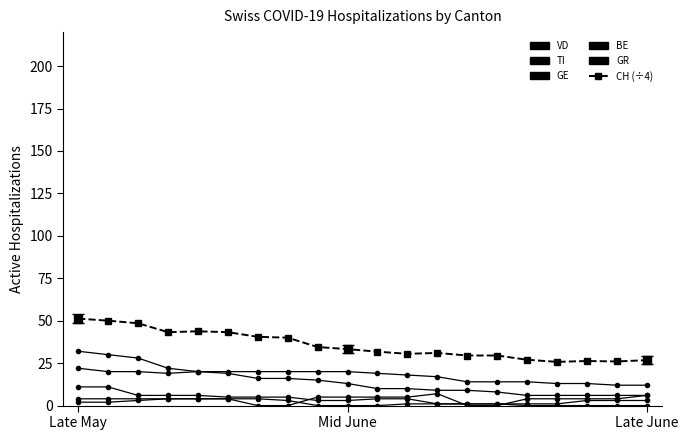

Reading left to right, list all the values displayed in this chart.

VD: 22.0	20.0	20.0	19.0	20.0	20.0	20.0	20.0	20.0	20.0	19.0	18.0	17.0	14.0	14.0	14.0	13.0	13.0	12.0	12.0
TI: 32.0	30.0	28.0	22.0	20.0	19.0	16.0	16.0	15.0	13.0	10.0	10.0	9.0	9.0	8.0	6.0	6.0	6.0	6.0	6.0
GE: 2.0	2.0	3.0	4.0	4.0	4.0	0.0	0.0	5.0	5.0	5.0	5.0	7.0	0.0	0.0	4.0	4.0	4.0	4.0	6.0
BE: 11.0	11.0	6.0	6.0	6.0	5.0	5.0	5.0	3.0	3.0	4.0	4.0	1.0	1.0	1.0	1.0	1.0	3.0	3.0	3.0
GR: 4.0	4.0	4.0	4.0	4.0	4.0	4.0	3.0	0.0	0.0	0.0	1.0	1.0	1.0	1.0	0.0	0.0	0.0	0.0	0.0
CH (÷4): 51.2	50.0	48.5	43.2	43.8	43.2	40.5	40.0	34.5	33.2	31.8	30.5	31.0	29.5	29.5	27.0	25.8	26.2	26.0	26.8